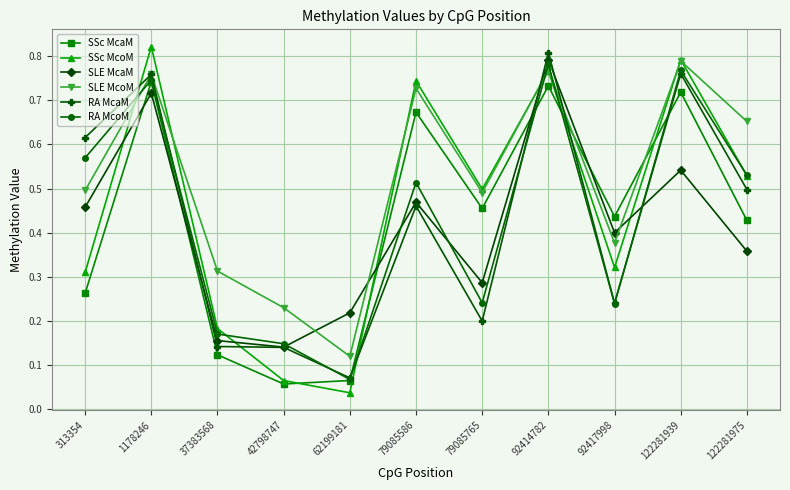

True or false: SLE McaM has more than 2 points higher than both neighbors.

True